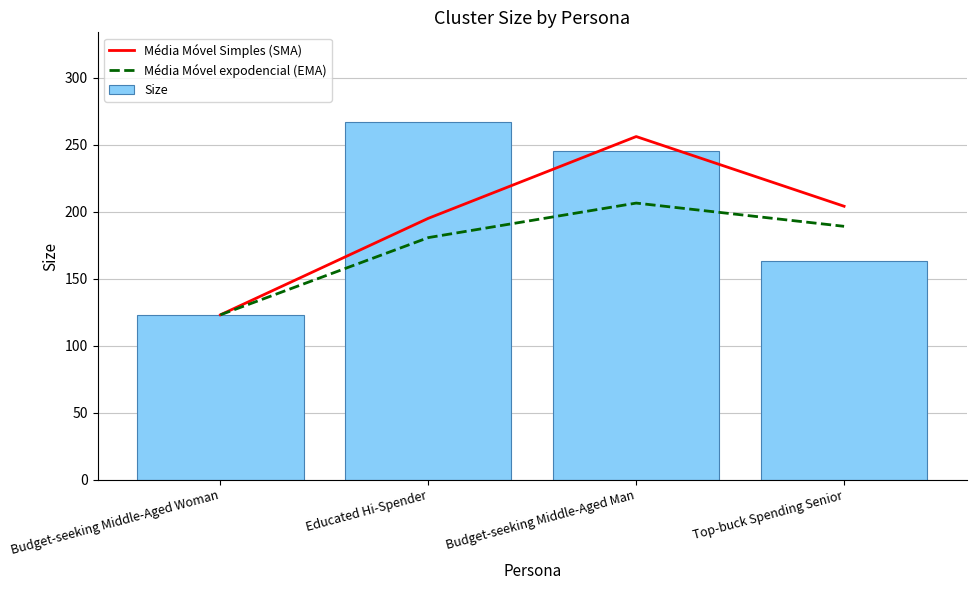

At which label does Média Móvel Simples (SMA) first exceed 204?

Budget-seeking Middle-Aged Man